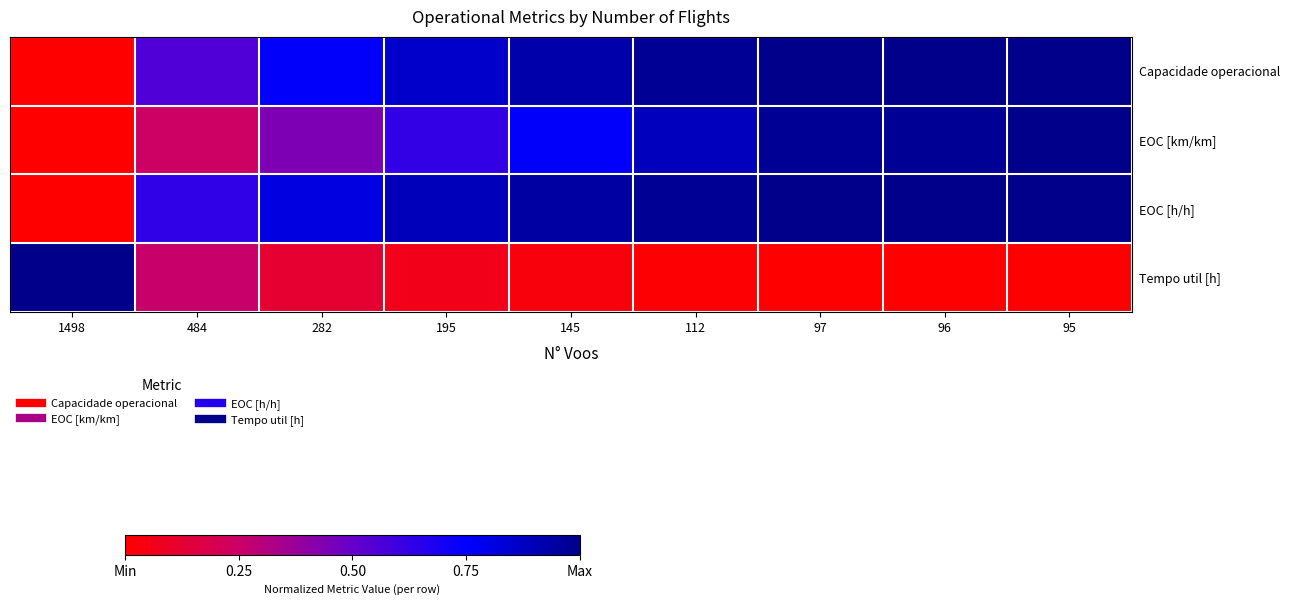

Between 195 and 145, which is larger?

145